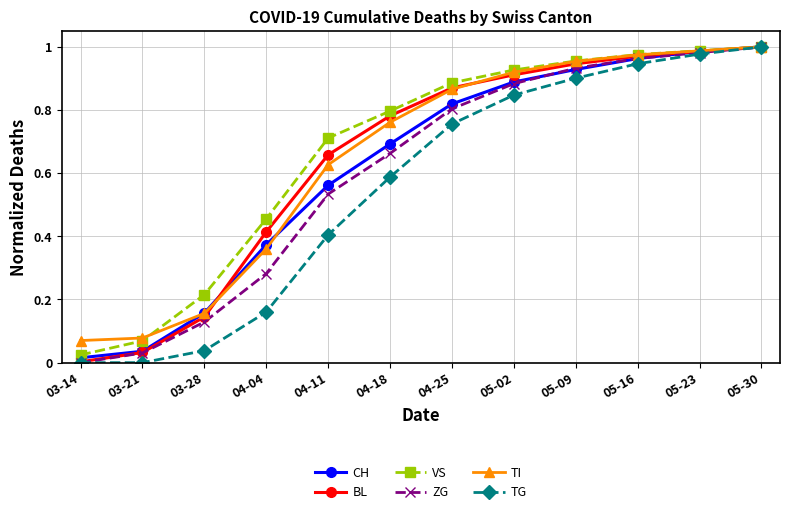

What are all the series names shown in the legend?

CH, BL, VS, ZG, TI, TG